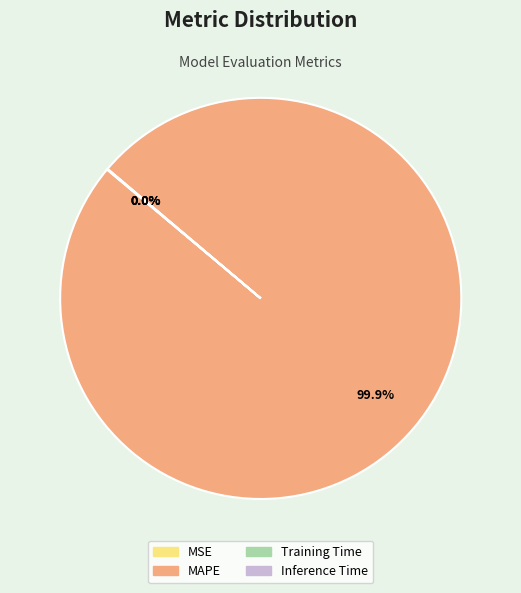

What is the largest slice in the pie chart?

MAPE